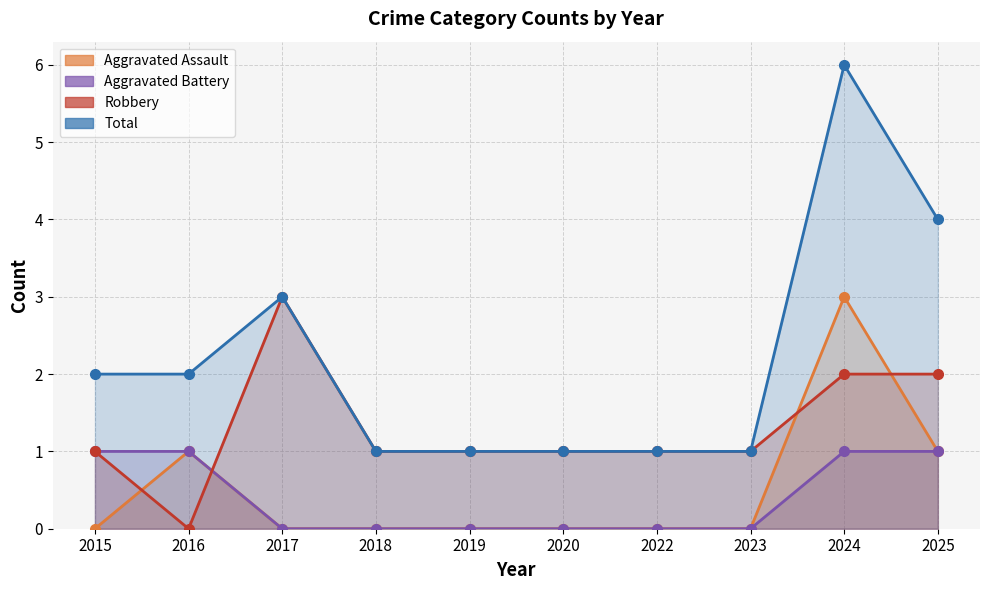

How many Robbery values are between 1 and 2?

8